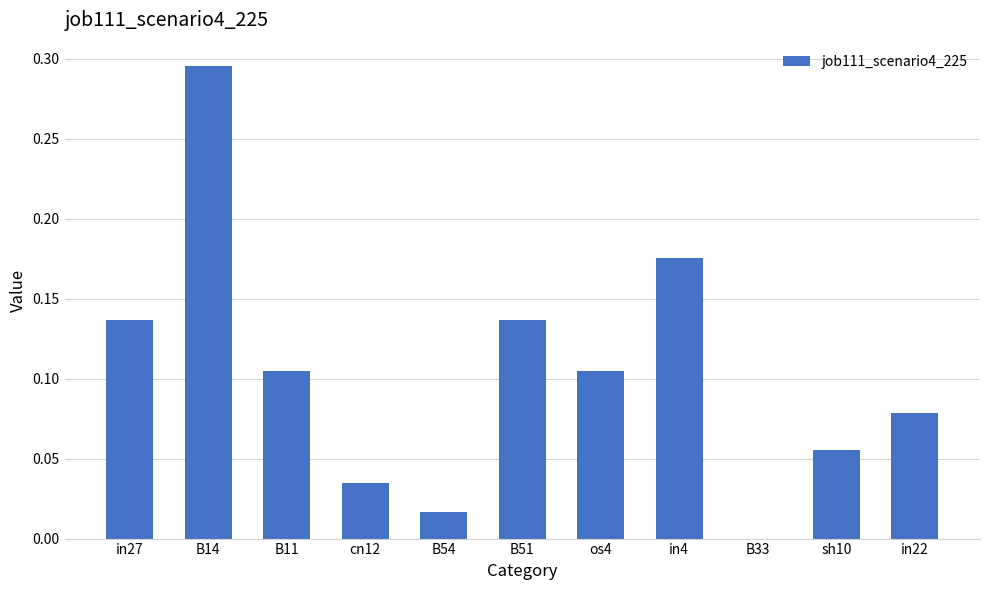

Is it true that the value at B14 is 0.5?

False